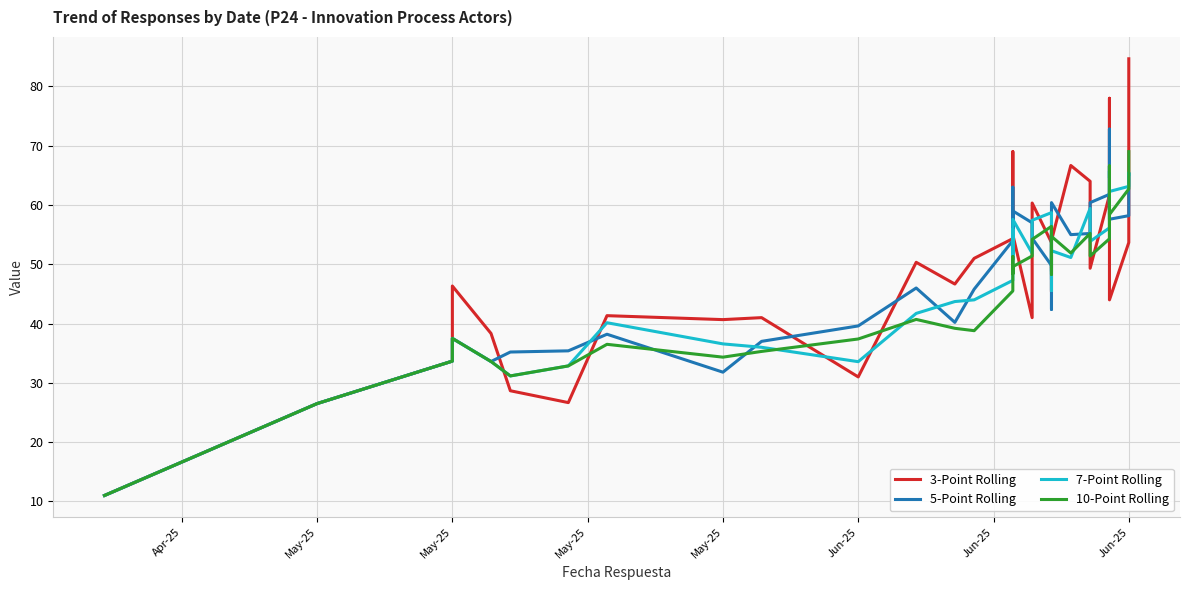

Rank the series by their maximum value, from highest to lowest.

3-Point Rolling, 5-Point Rolling, 10-Point Rolling, 7-Point Rolling